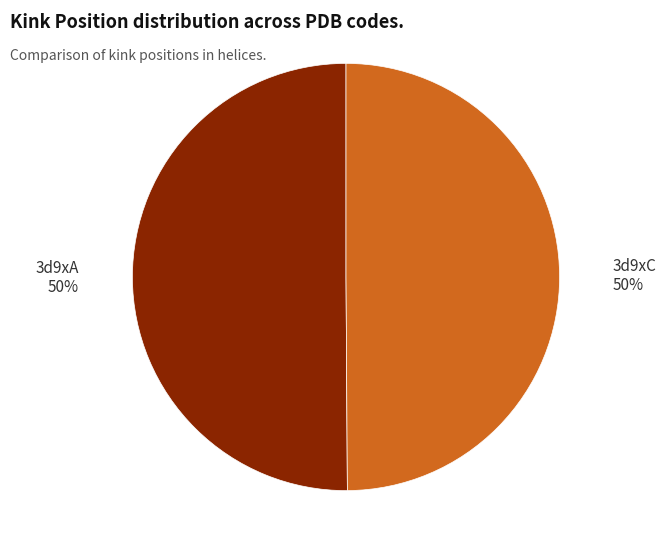

Count the number of slices in the pie.

2